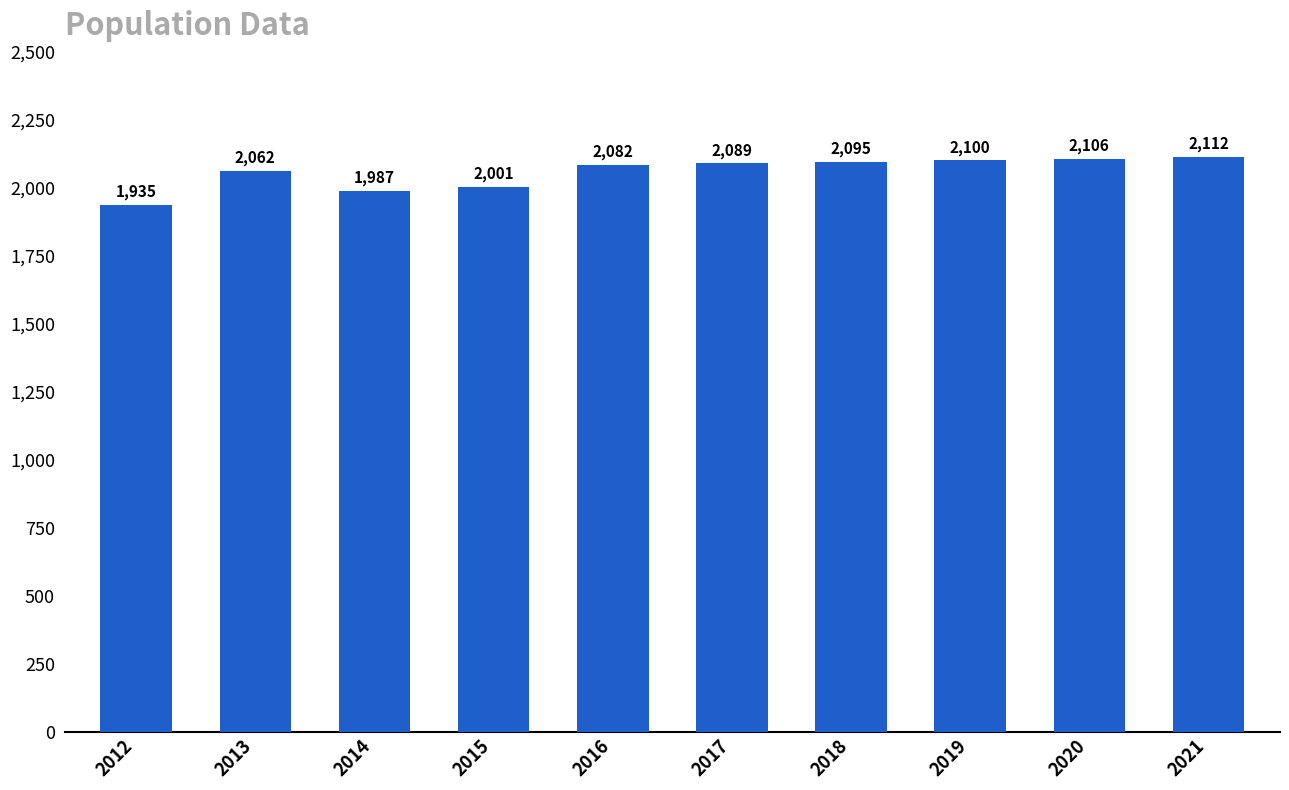

What is the ratio of the value at 2017 to the value at 2018?

1.0